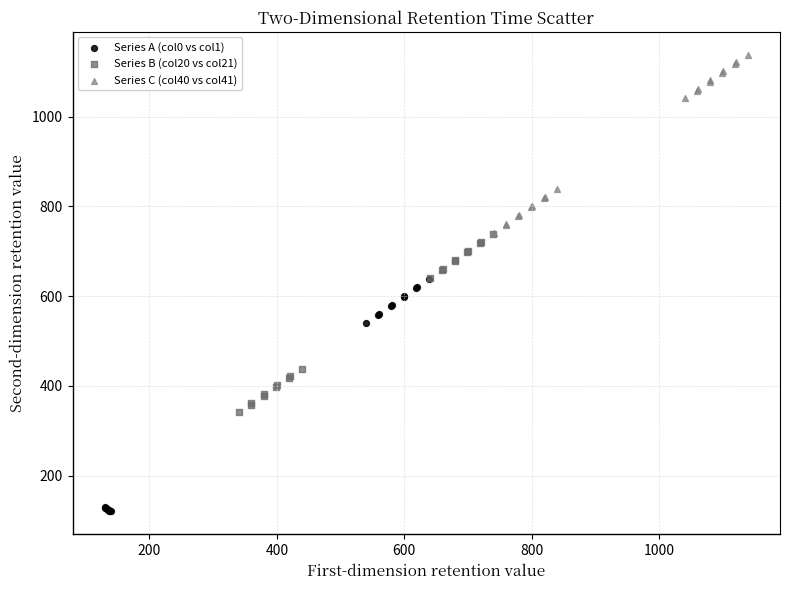

Which series contains the lowest Y value?

Series A (col0 vs col1)